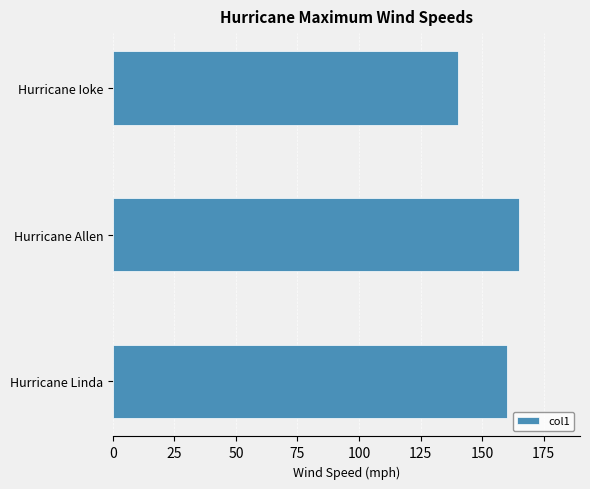

What is the change in value from Hurricane Linda to Hurricane Allen?

+5